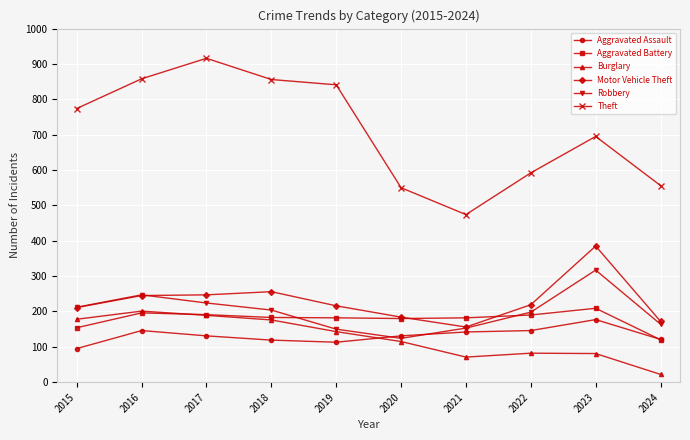

Read the Burglary value at 2021, to the nearest 50.

50